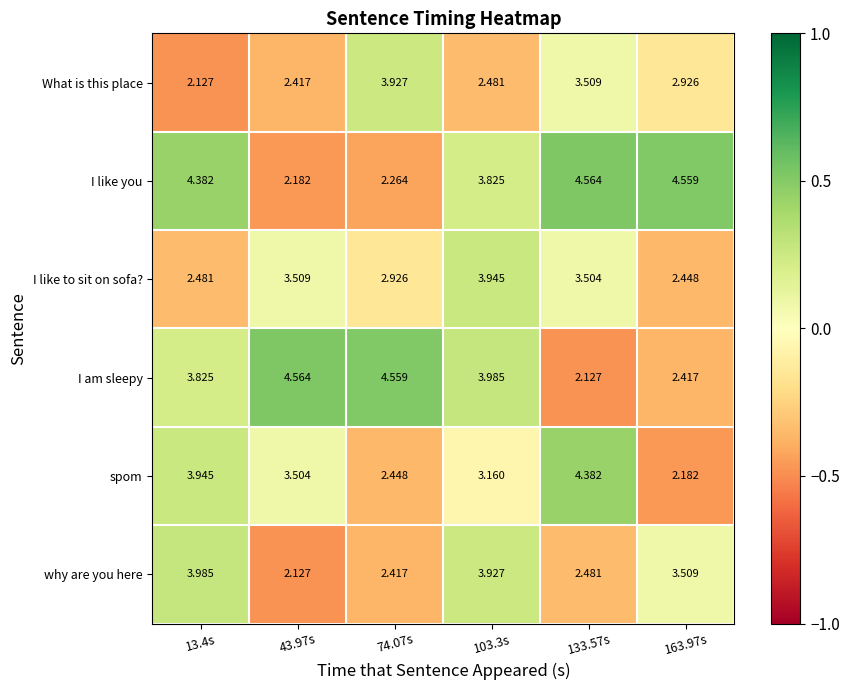

At 13.4s, list the series in order from smallest to largest.

What is this place, I like to sit on sofa?, I am sleepy, spom, why are you here, I like you